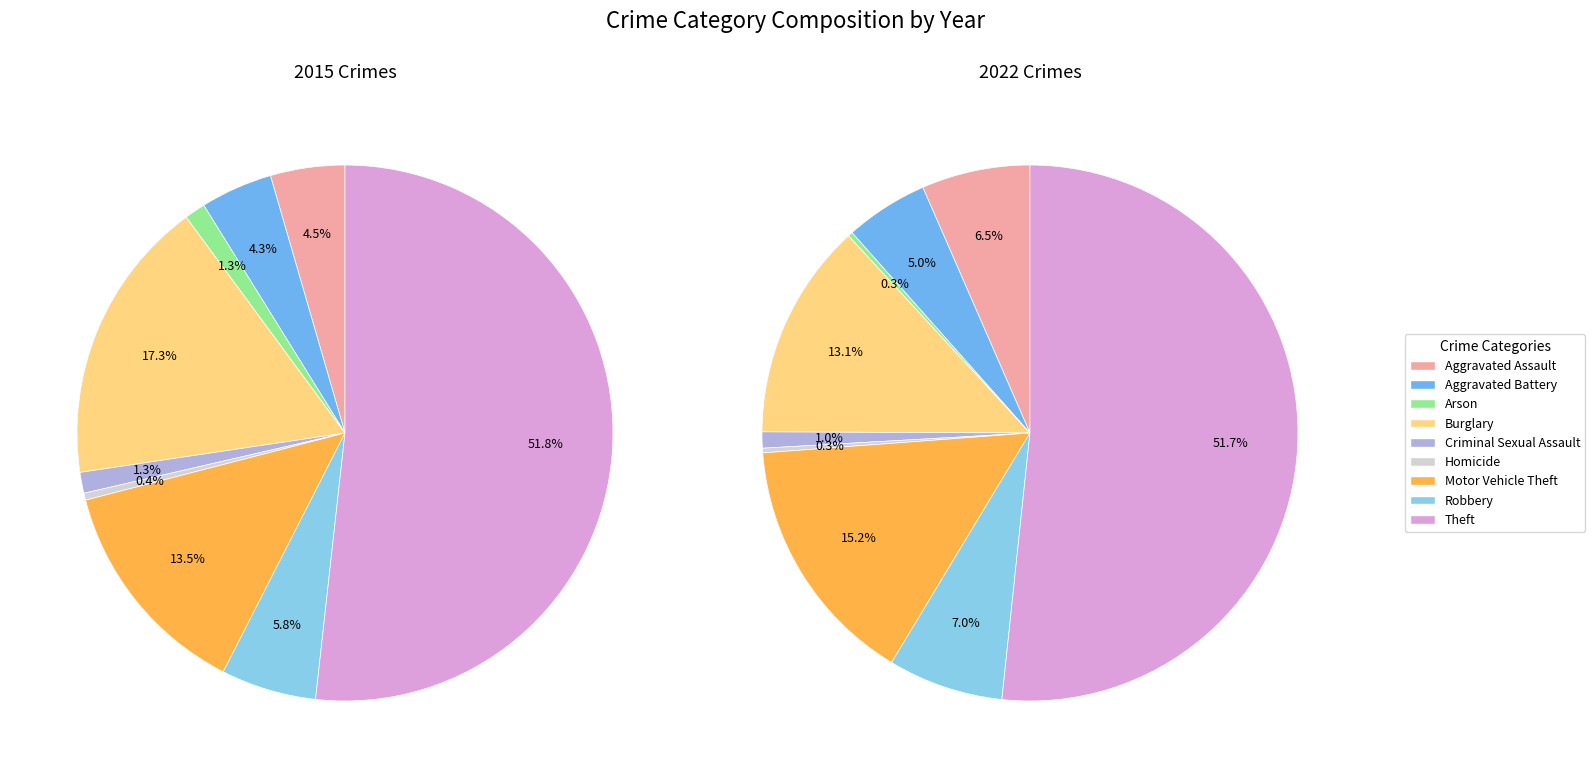

What percentage do 2 and 6 together represent?

14.7%